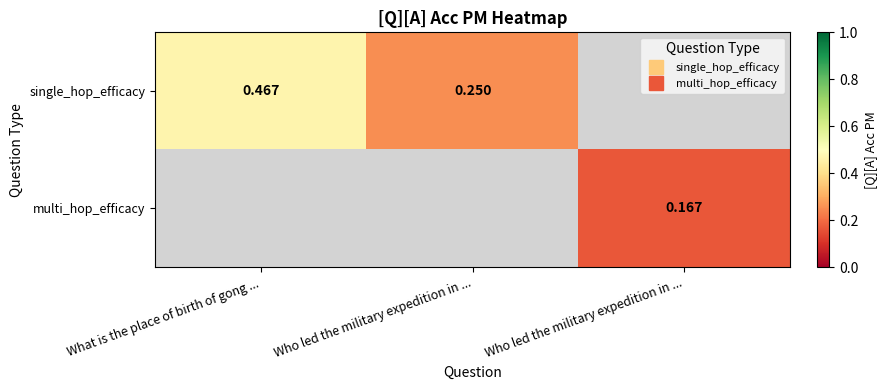

List the series in order of their overall mean, highest first.

single_hop_efficacy, multi_hop_efficacy